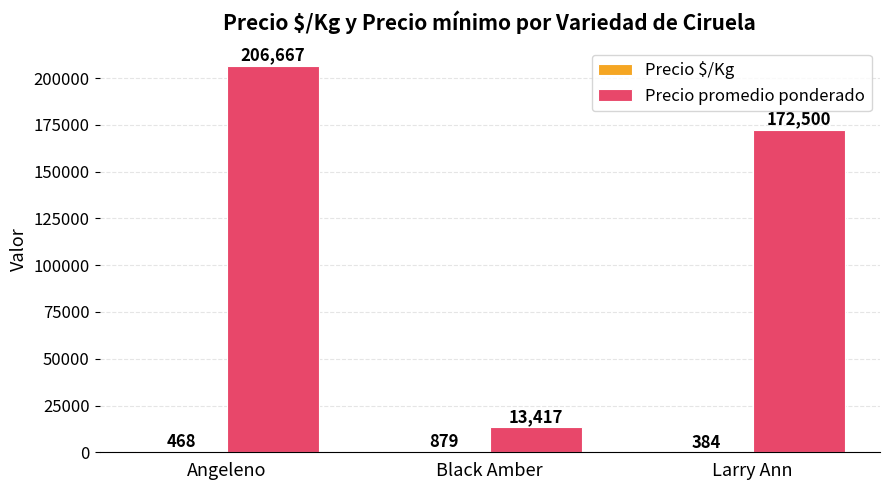

What is the sum of the Precio promedio ponderado values at Black Amber and Angeleno?

220084